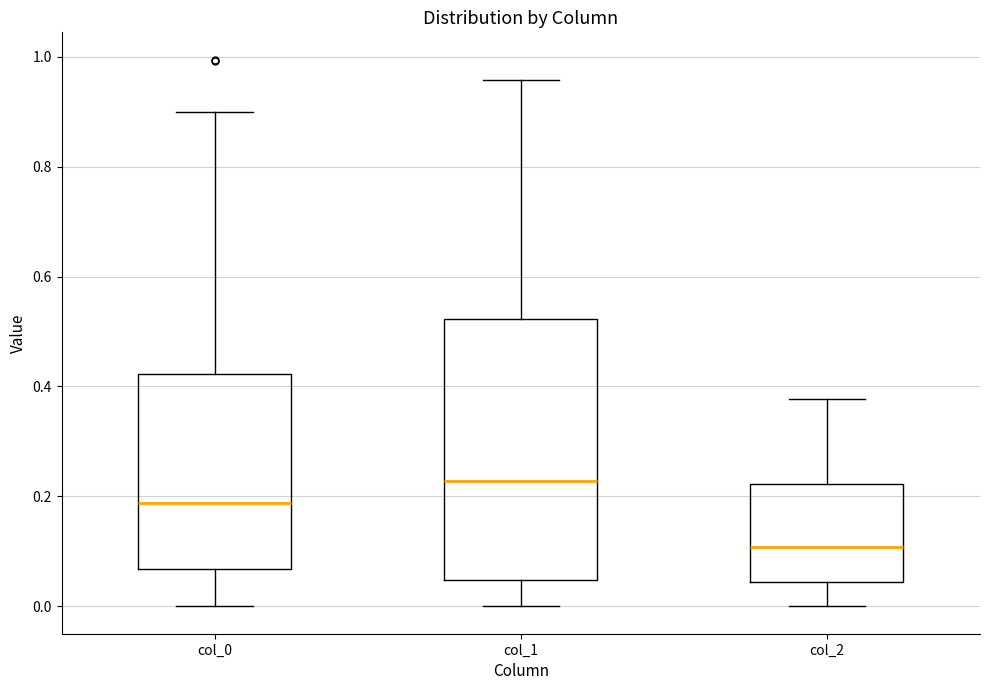

Comparing the boxes themselves (not the whiskers), which one is the tallest?

col_1